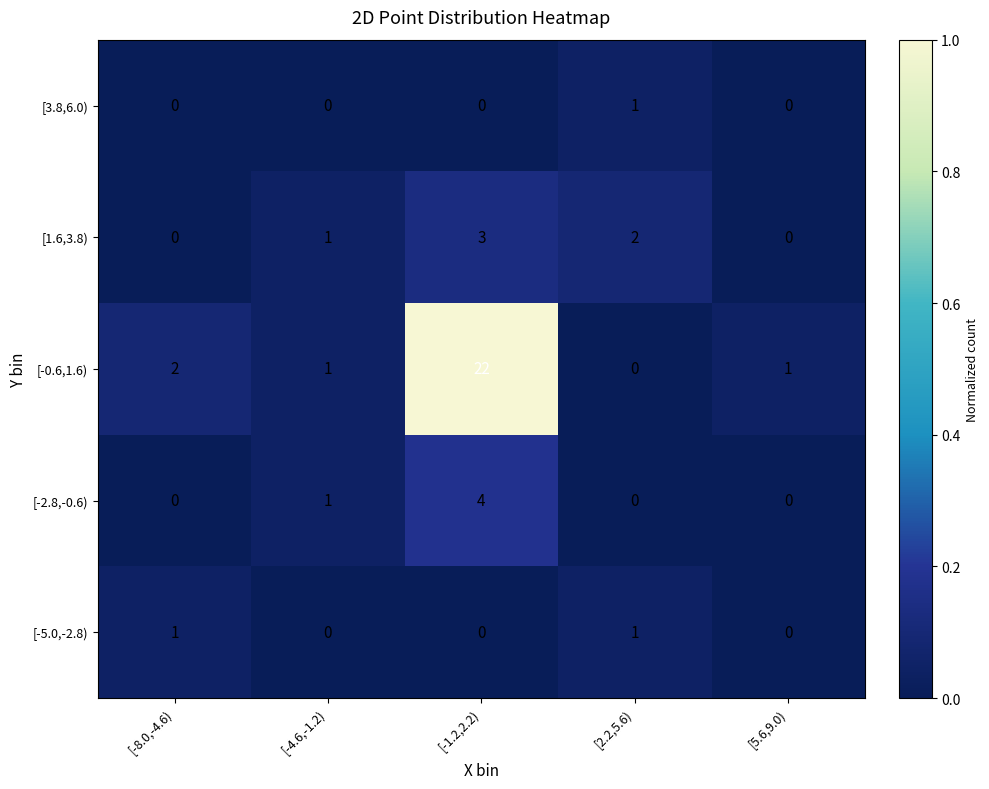

Reading left to right, what are all the values shown in this chart?

[3.8,6.0): [-8.0,-4.6)=0	[-4.6,-1.2)=0	[-1.2,2.2)=0	[2.2,5.6)=1	[5.6,9.0)=0
[1.6,3.8): [-8.0,-4.6)=0	[-4.6,-1.2)=1	[-1.2,2.2)=3	[2.2,5.6)=2	[5.6,9.0)=0
[-0.6,1.6): [-8.0,-4.6)=2	[-4.6,-1.2)=1	[-1.2,2.2)=22	[2.2,5.6)=0	[5.6,9.0)=1
[-2.8,-0.6): [-8.0,-4.6)=0	[-4.6,-1.2)=1	[-1.2,2.2)=4	[2.2,5.6)=0	[5.6,9.0)=0
[-5.0,-2.8): [-8.0,-4.6)=1	[-4.6,-1.2)=0	[-1.2,2.2)=0	[2.2,5.6)=1	[5.6,9.0)=0